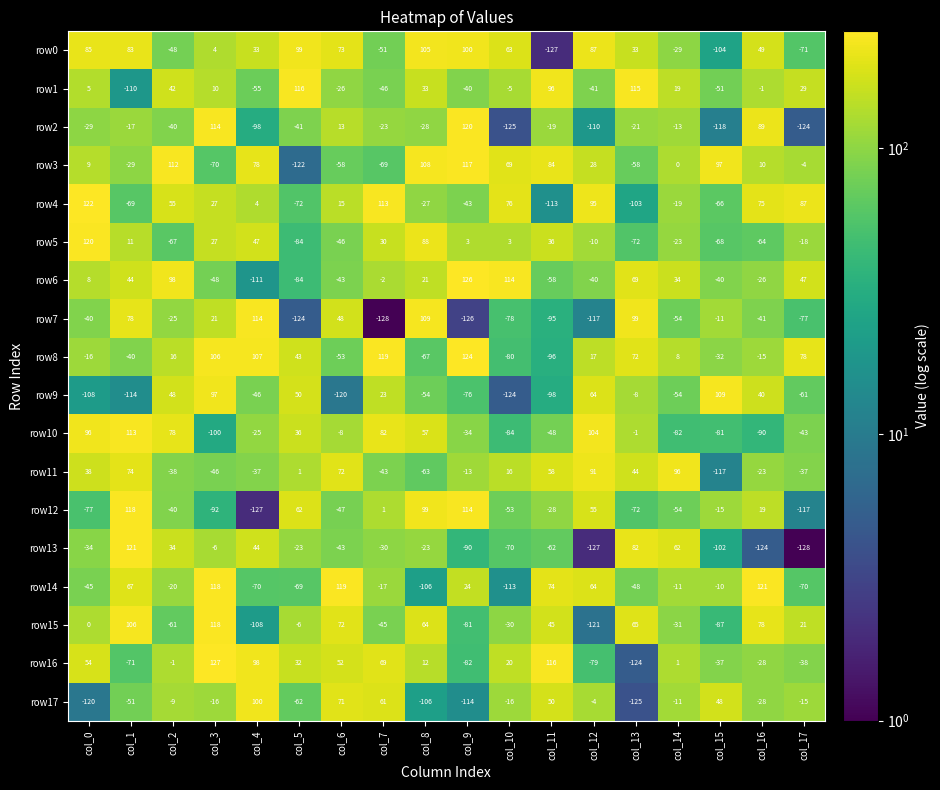

What is the difference between the highest and lowest values at col_16?

245